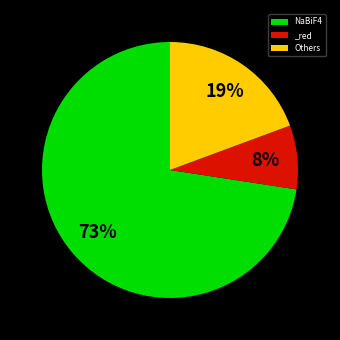

True or false: Others accounts for 19% of the total.

True